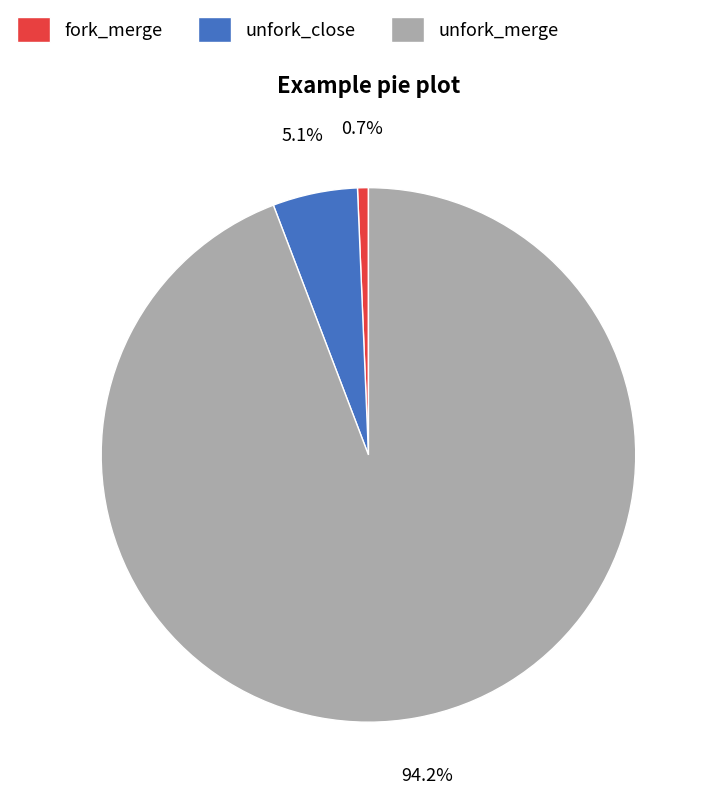

How many segments does this pie chart have?

3